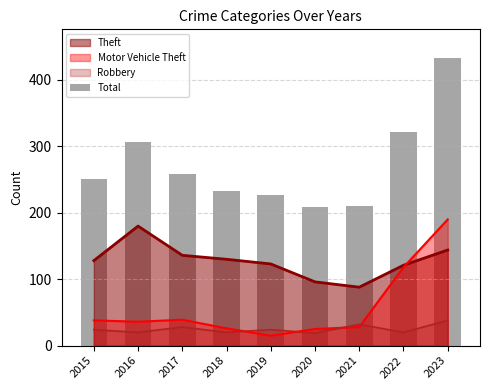

What is the value of the 5th bar from the left?

227